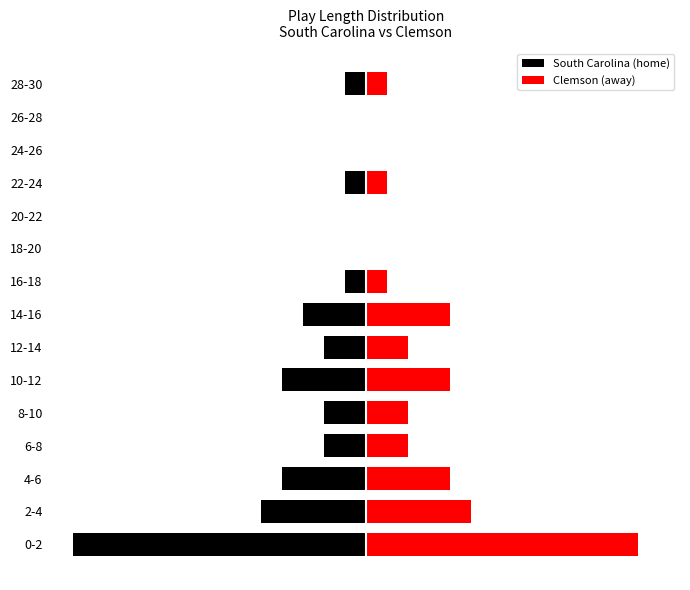

How many bars are there in total?

30